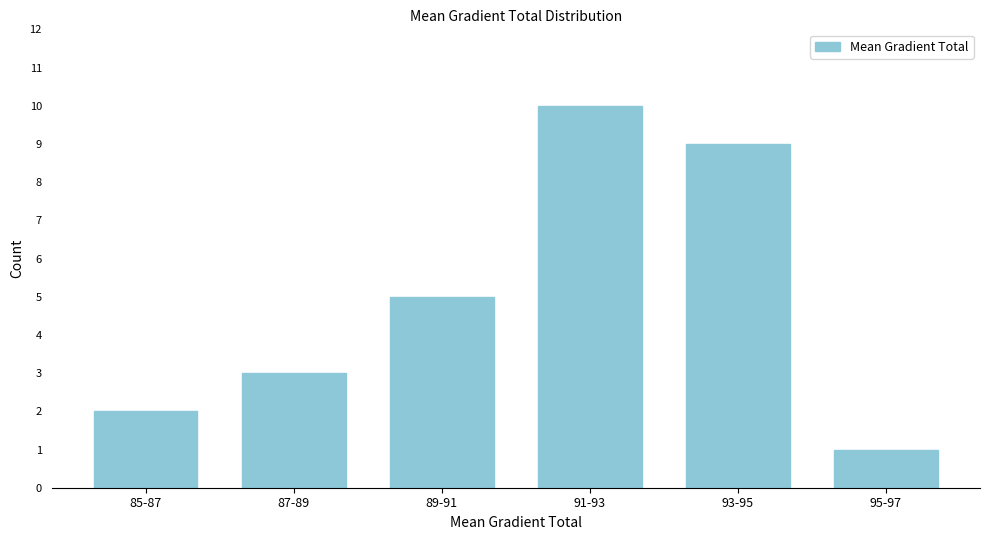

Reading left to right, transcribe all the data shown in this chart.

2	3	5	10	9	1